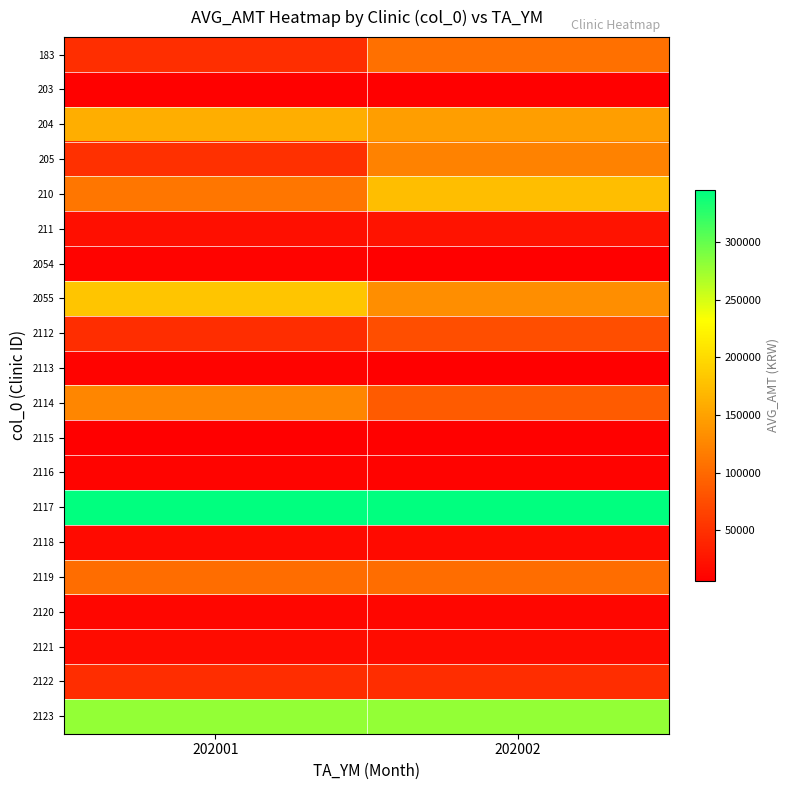

What is the spread (max minus min) of values at 202002?

338480